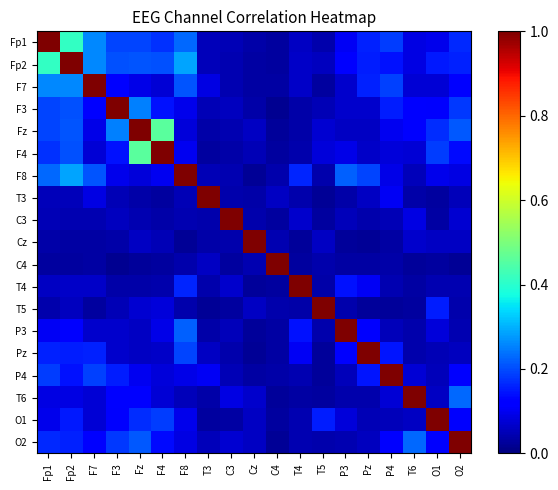

Which series has the largest total across all categories?

Fp2